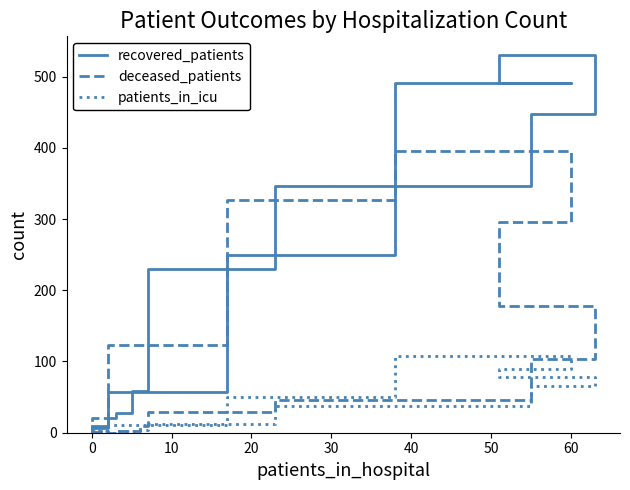

Which series has the largest total across all categories?

recovered_patients